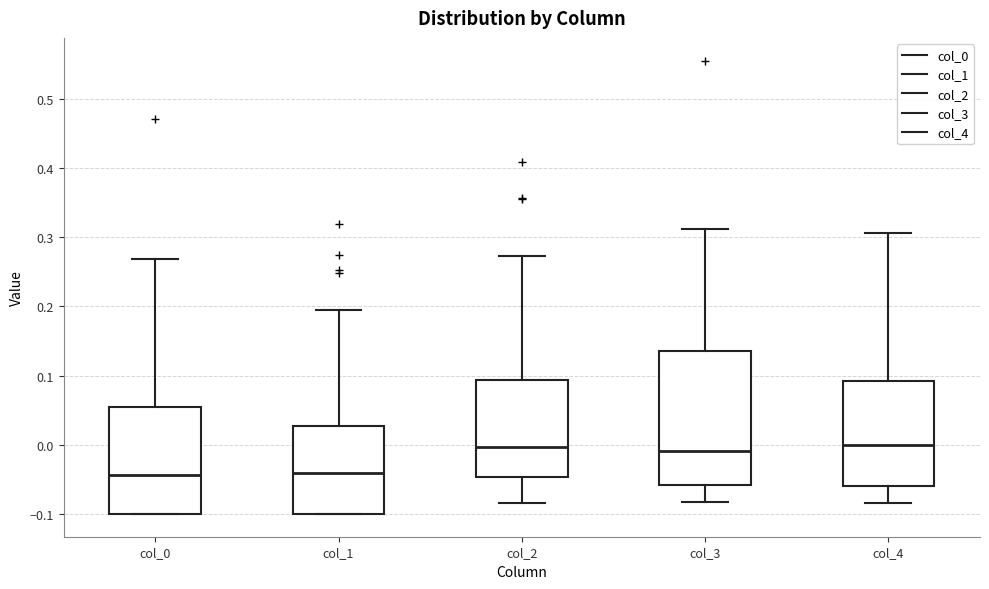

Where does the upper whisker of the box for col_3 end on the y-axis? The values are not printed on the chart, so give them approximately, as read against the axis.

0.31